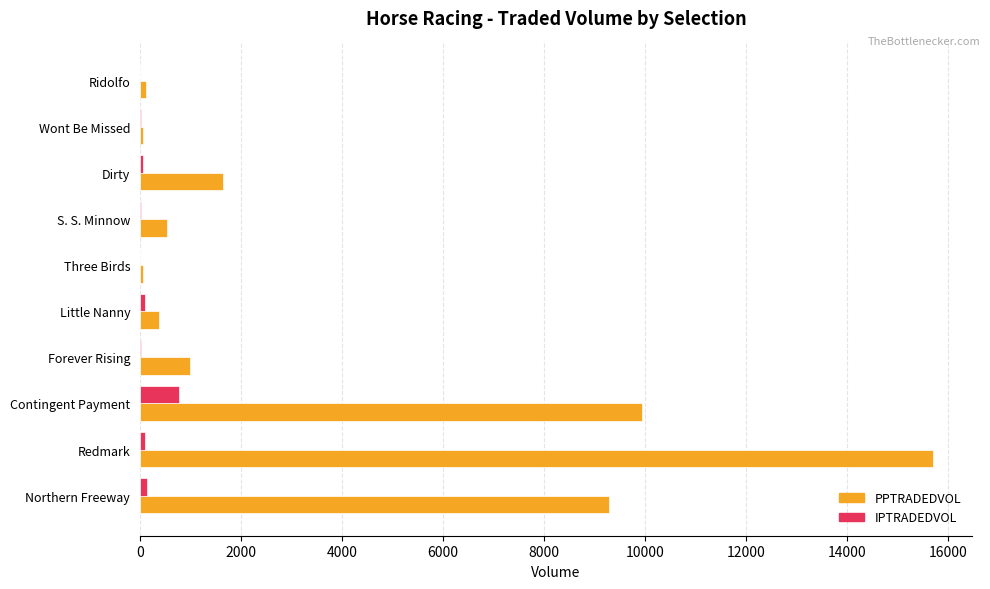

Is the value of PPTRADEDVOL at S. S. Minnow greater than the value of IPTRADEDVOL at Forever Rising?

Yes